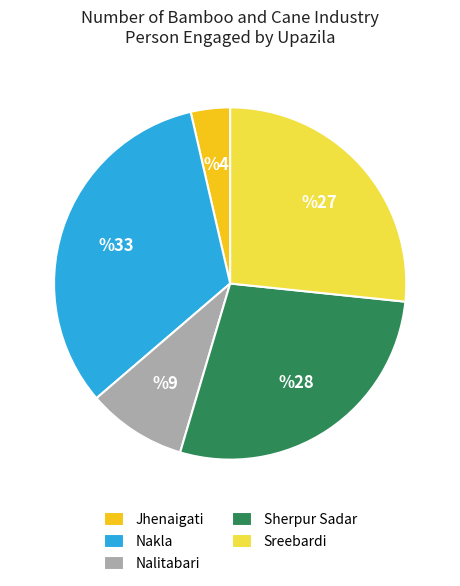

Is there a majority slice in this chart?

No